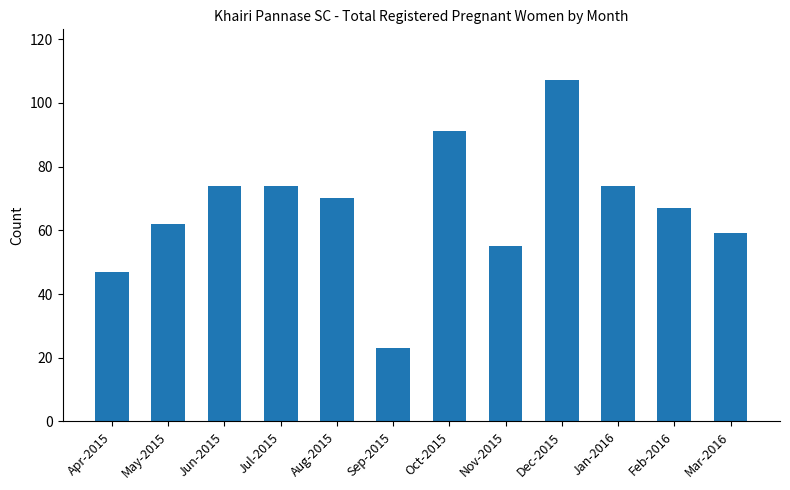

Between Apr-2015 and Feb-2016, which is larger?

Feb-2016